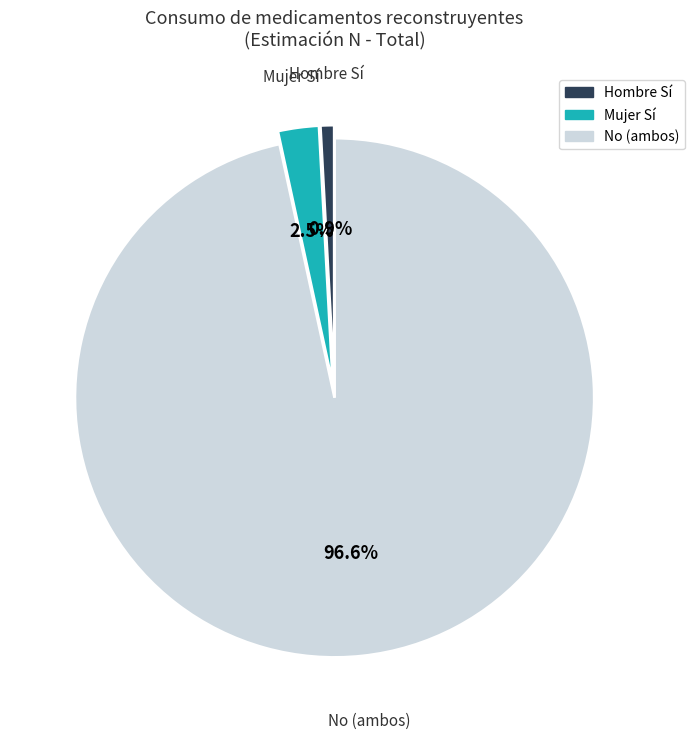

Is there any slice that represents more than half of the pie?

Yes